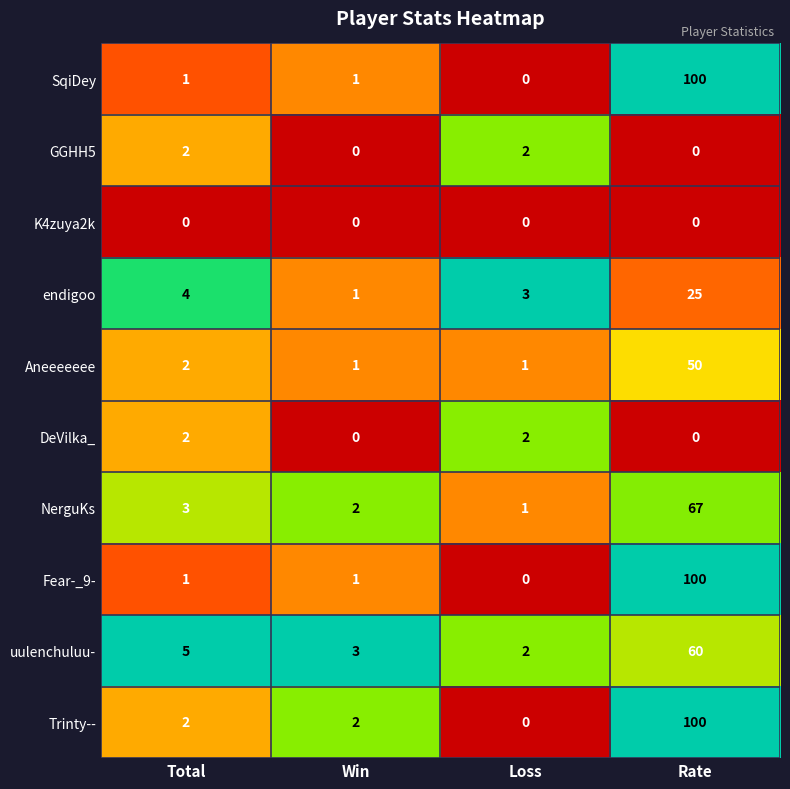

At which category is the sum across all series the highest?

Rate